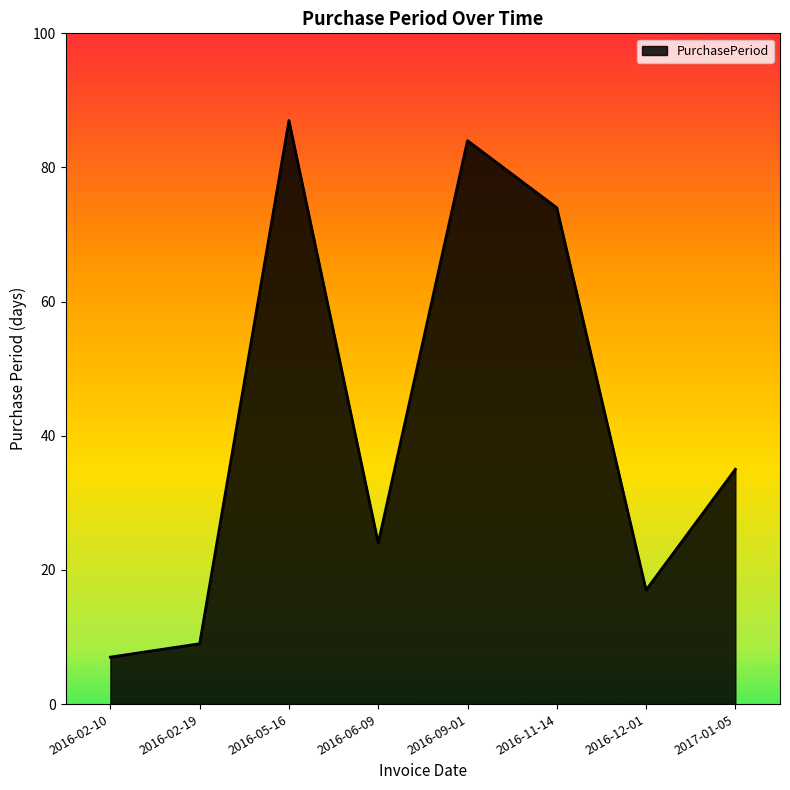

Read the value at 2016-12-01.

17